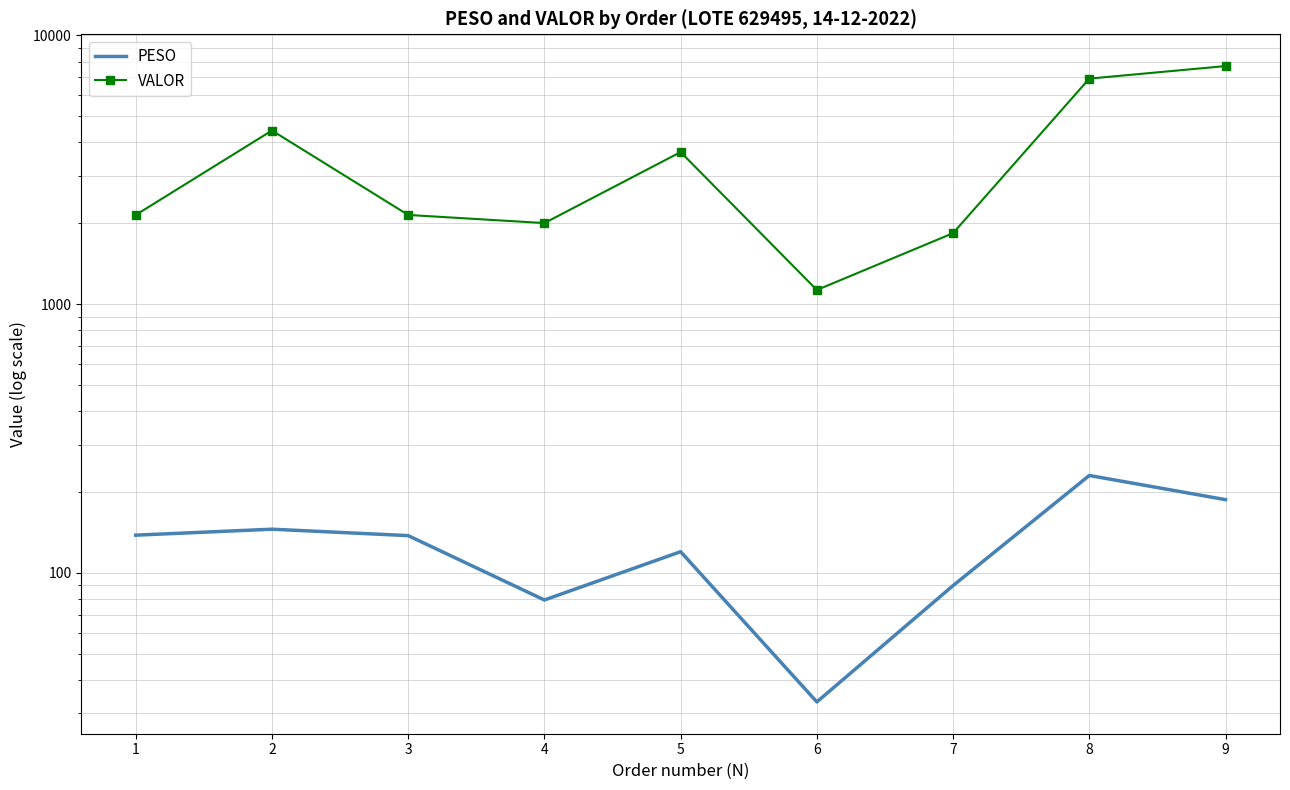

Reading left to right, list all the values displayed in this chart.

PESO: 1=138.2	2=145.5	3=137.7	4=79.3	5=120.0	6=33.1	7=89.8	8=230.5	9=187.4
VALOR: 1=2149.1	2=4429.9	3=2149.1	4=2004.5	5=3683.0	6=1130.0	7=1838.6	8=6911.5	9=7695.0